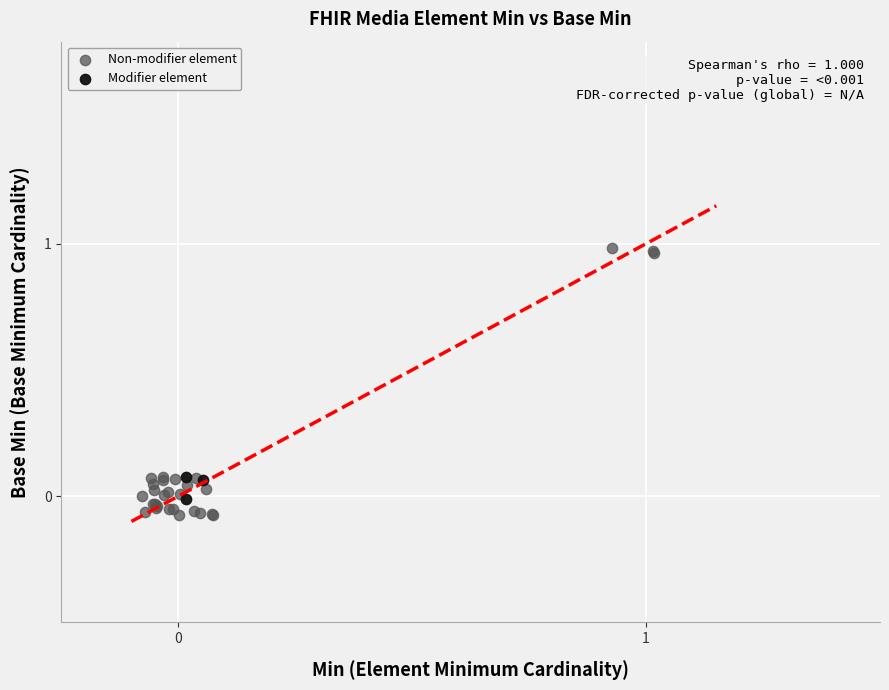

Which series reaches the maximum Y coordinate?

Non-modifier element